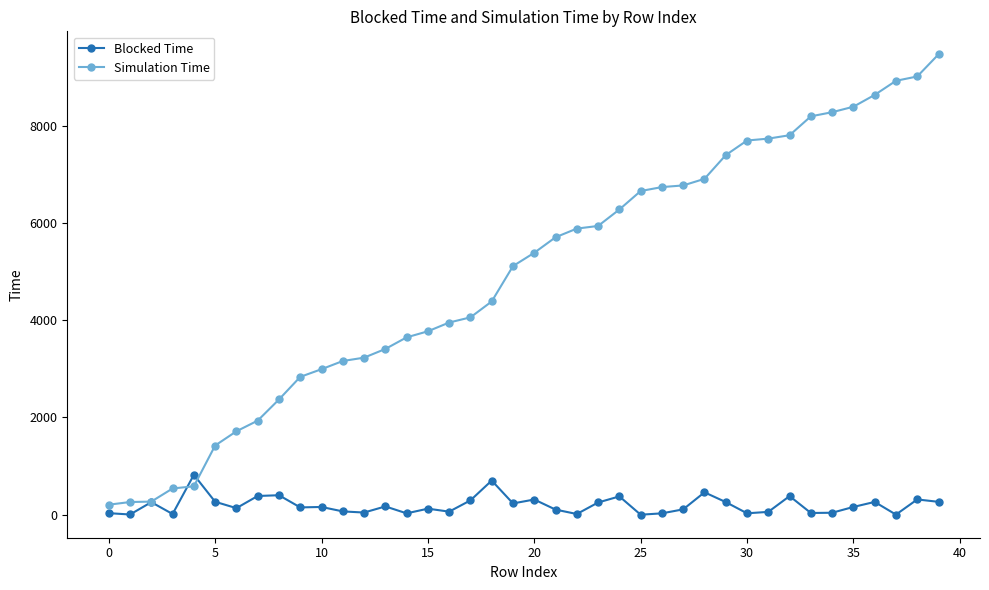

Which series has the largest total across all categories?

Simulation Time